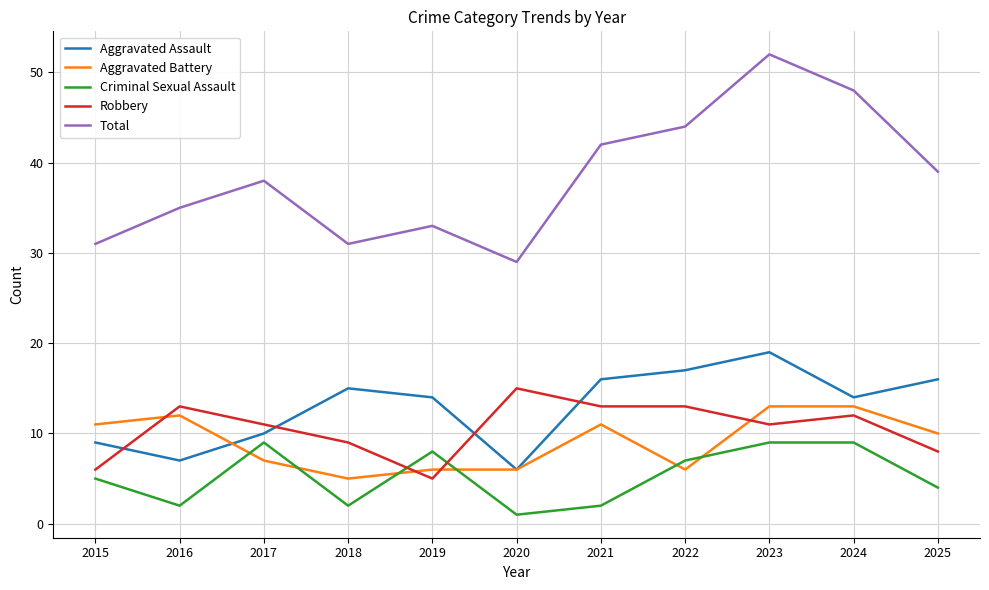

True or false: Robbery and Aggravated Assault cross at least once.

True